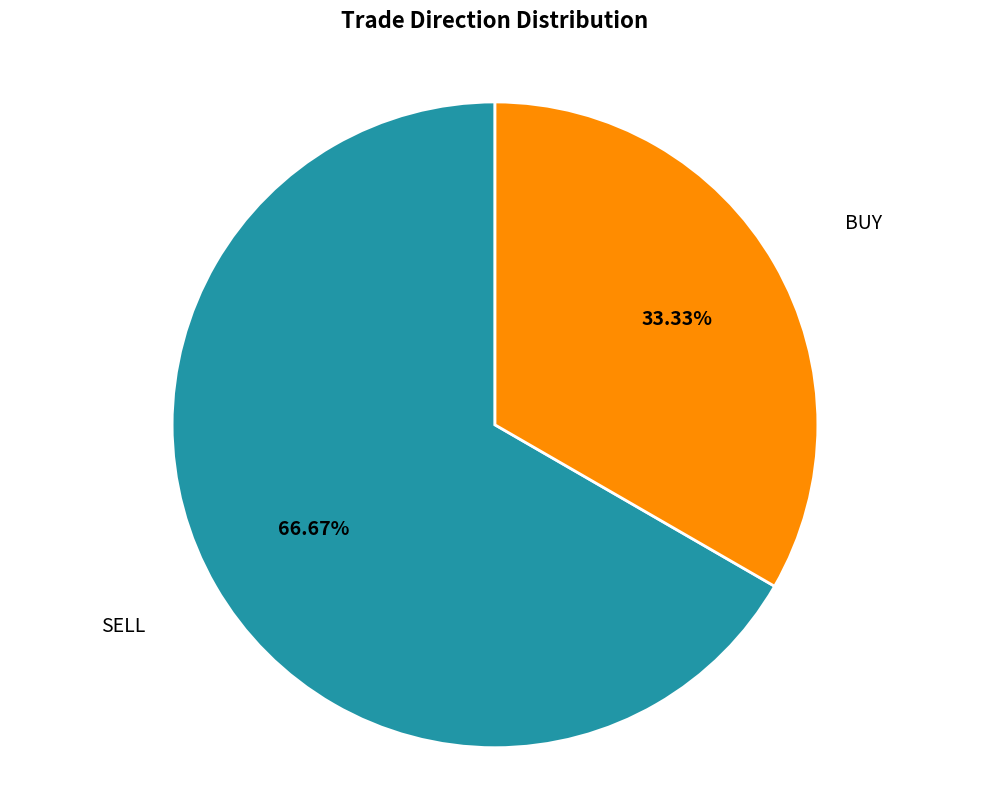

Is there a majority slice in this chart?

Yes